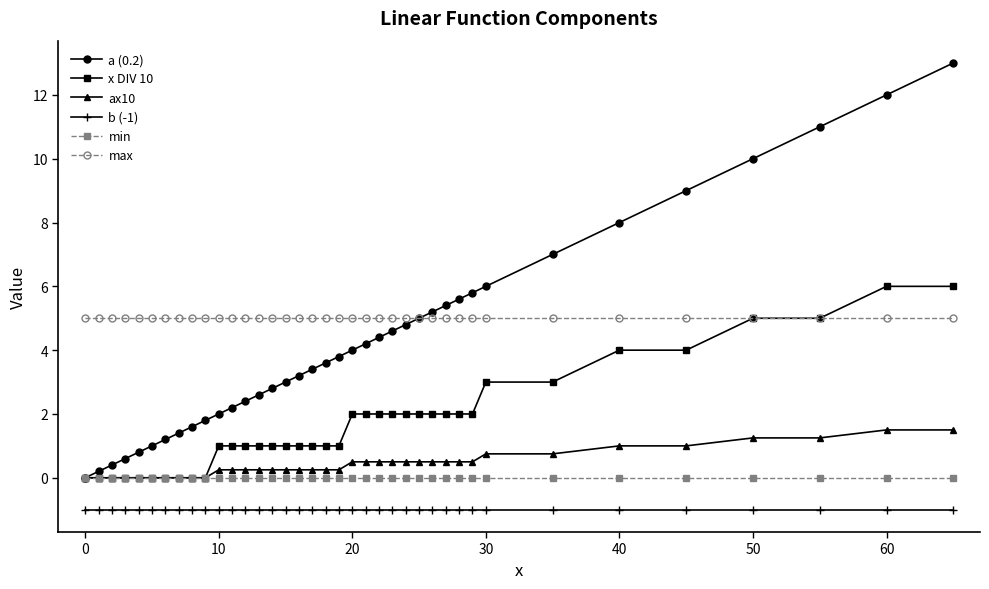

Which series has the largest range (max minus min)?

a (0.2)